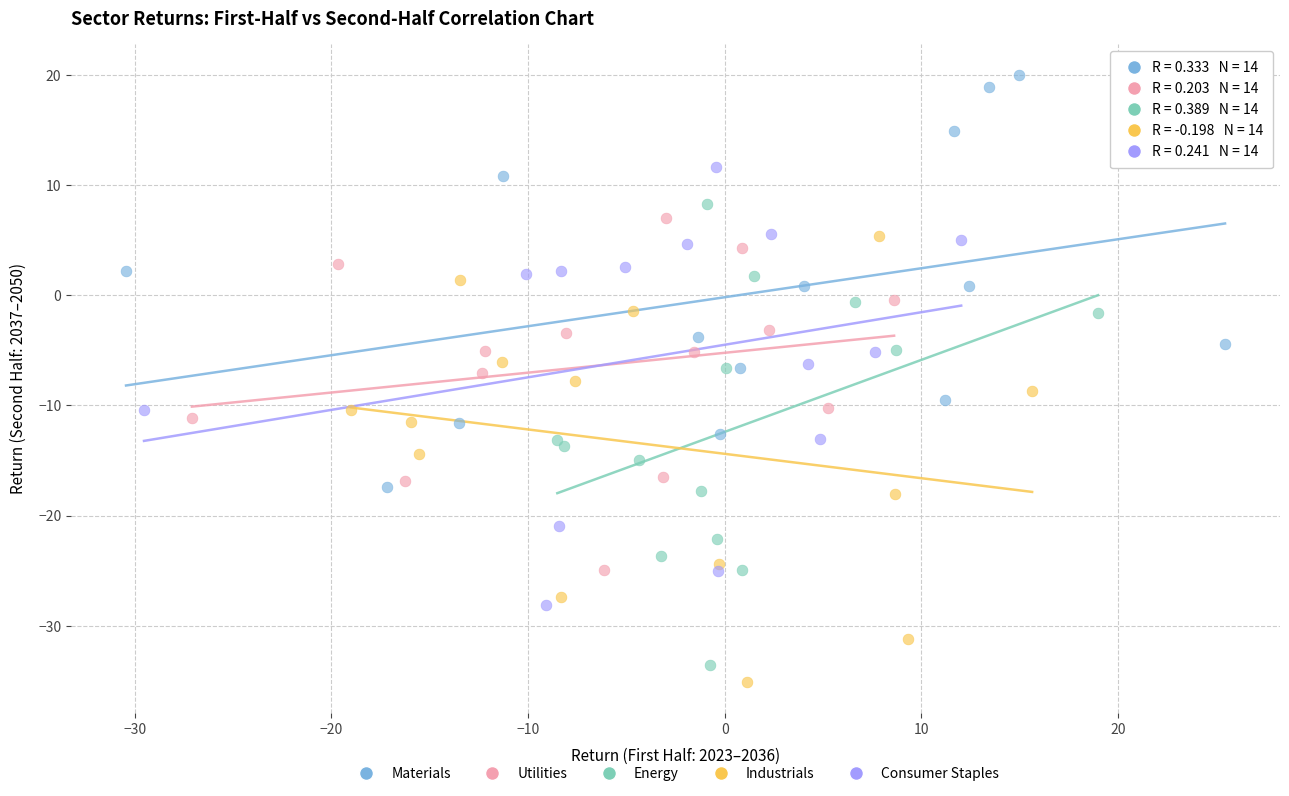

Which series reaches the maximum Y coordinate?

Materials